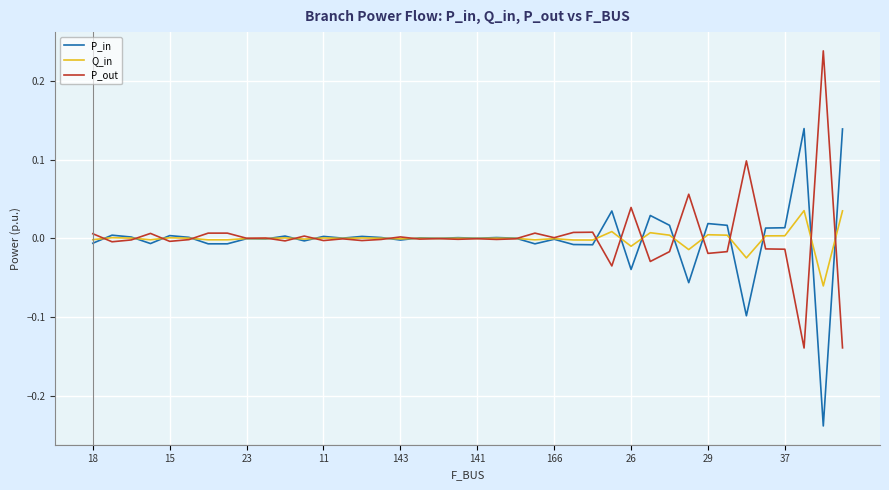

List the series in order of their peak value, lowest first.

Q_in, P_in, P_out